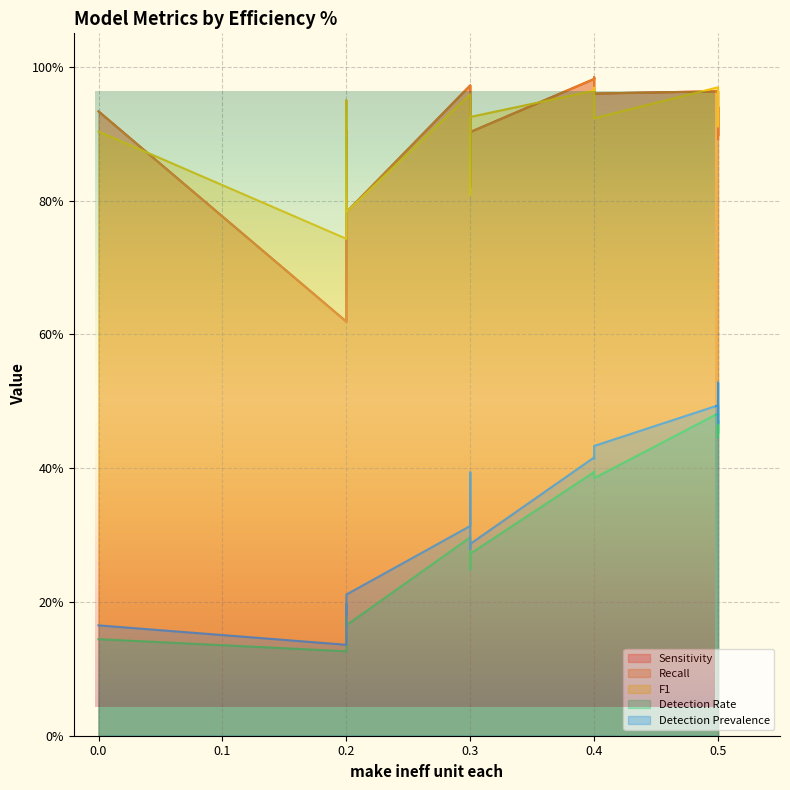

How many lines are shown in the chart?

5